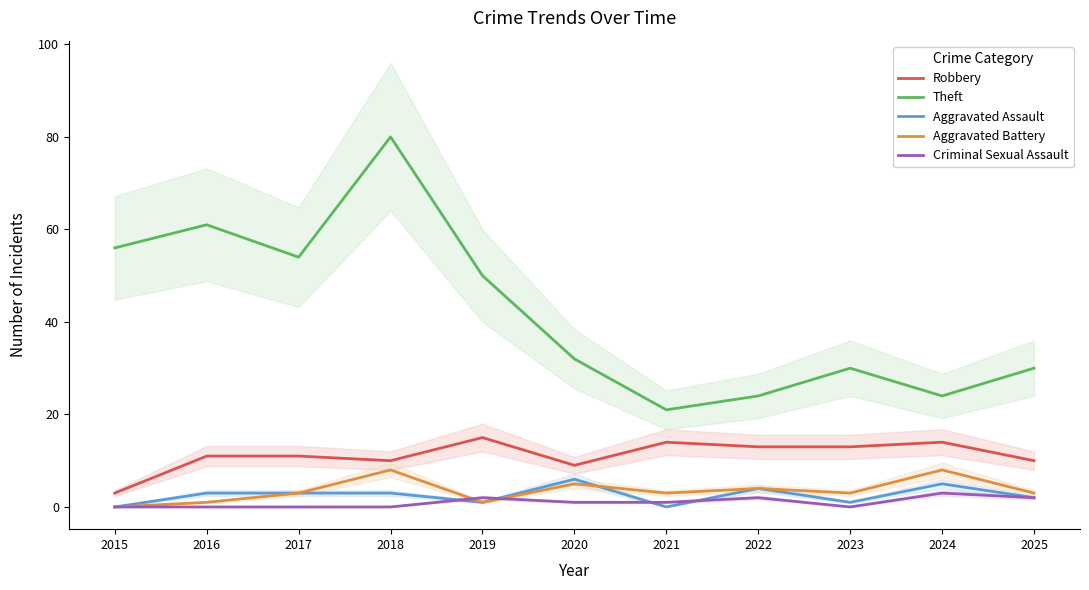

Where is Robbery nearest to the value 9?

2020